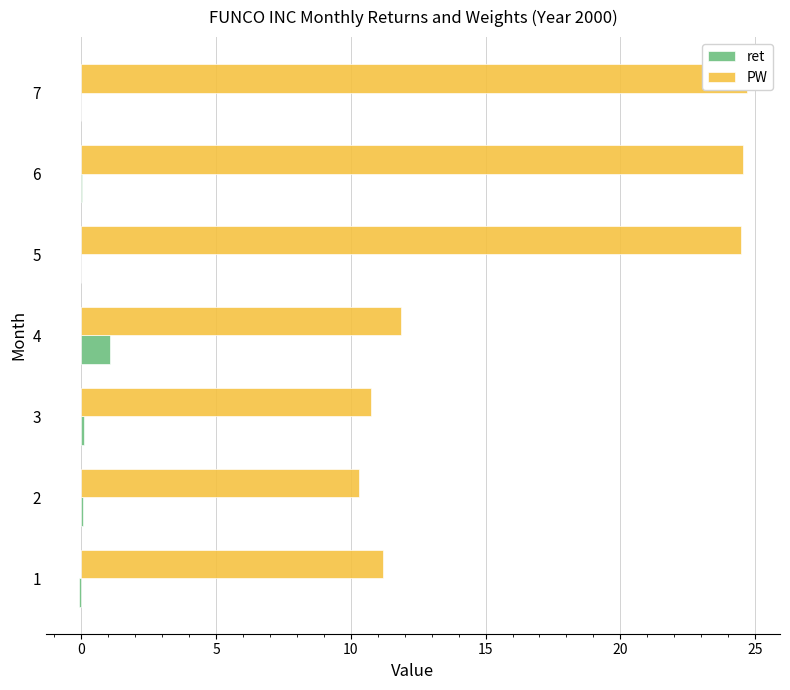

What is the maximum value for ret?

1.1